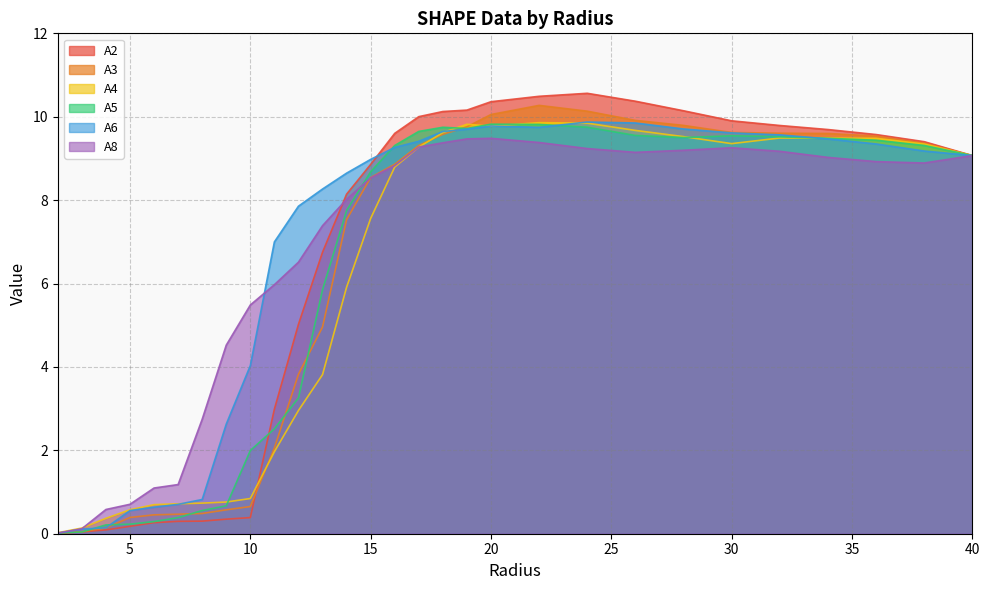

In A2, how many points are higher than both neighbors (excluding endpoints)?

1